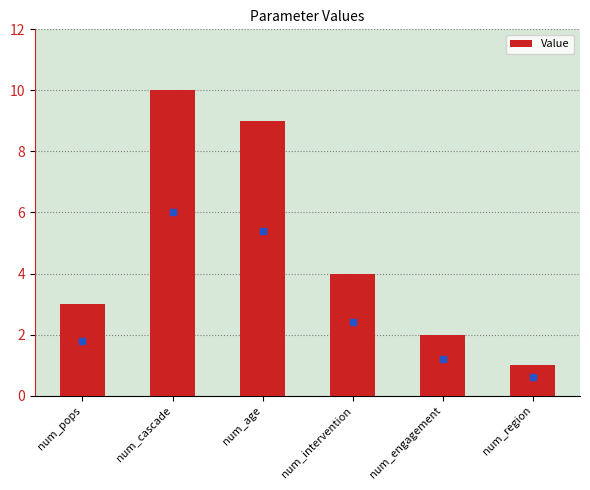

Count the number of categories in the chart.

6